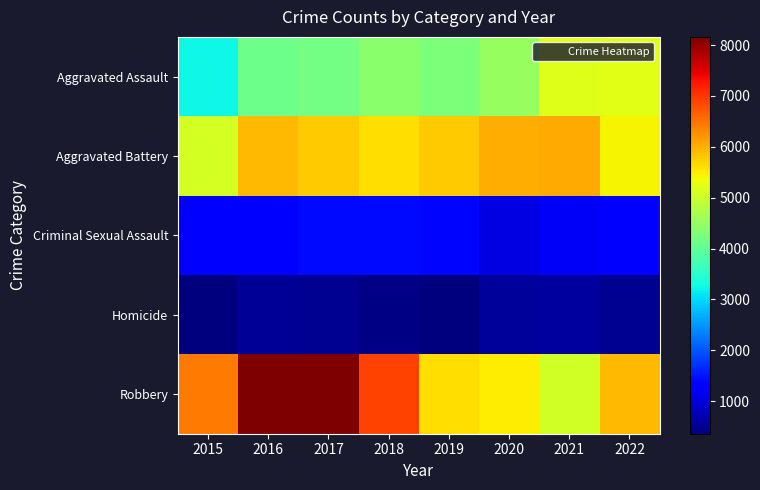

Rank the series by their maximum value, from highest to lowest.

Robbery, Aggravated Battery, Aggravated Assault, Criminal Sexual Assault, Homicide